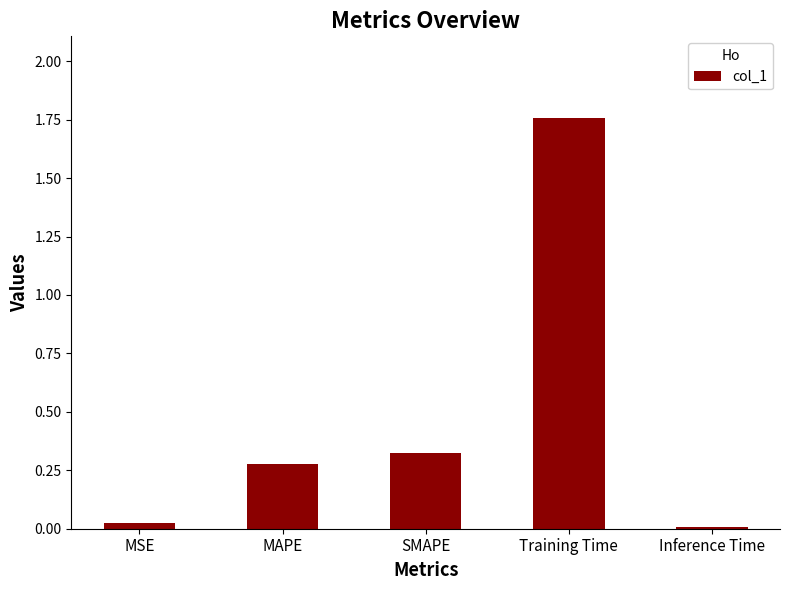

What is the label of the 5th bar from the left?

Inference Time